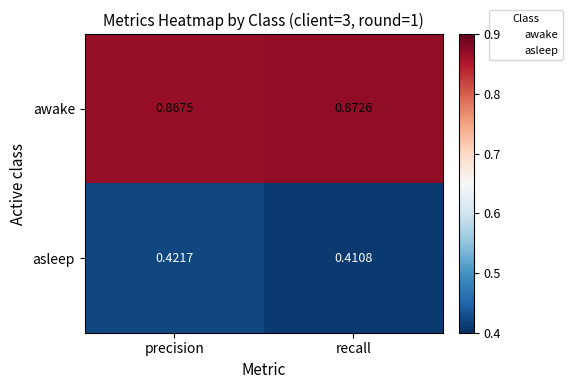

Rank the series by their maximum value, from lowest to highest.

asleep, awake